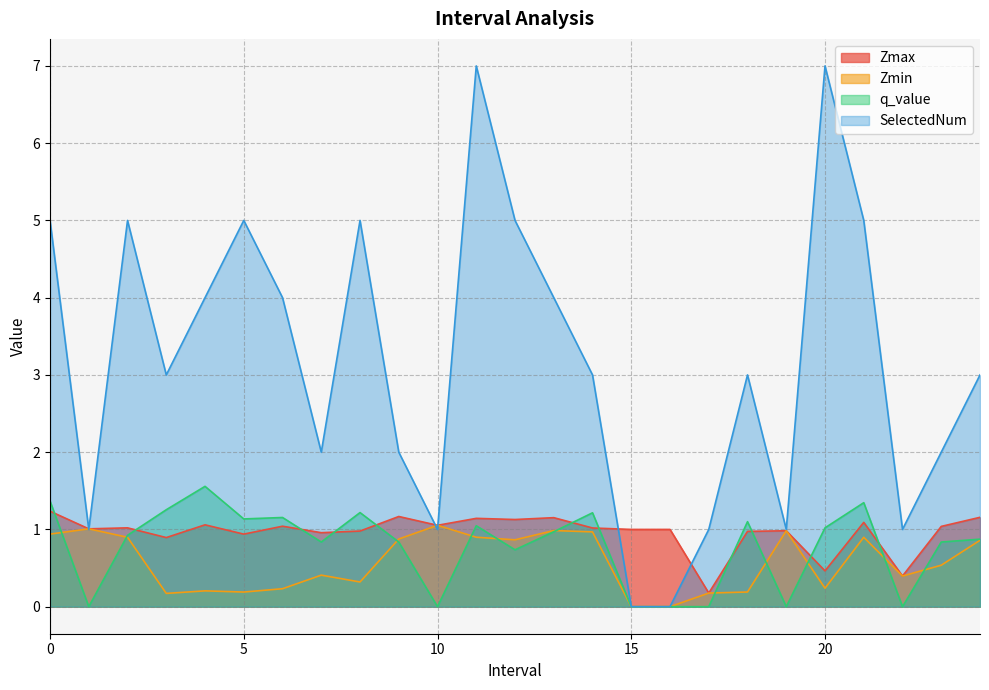

At which label does q_value reach its minimum?

1